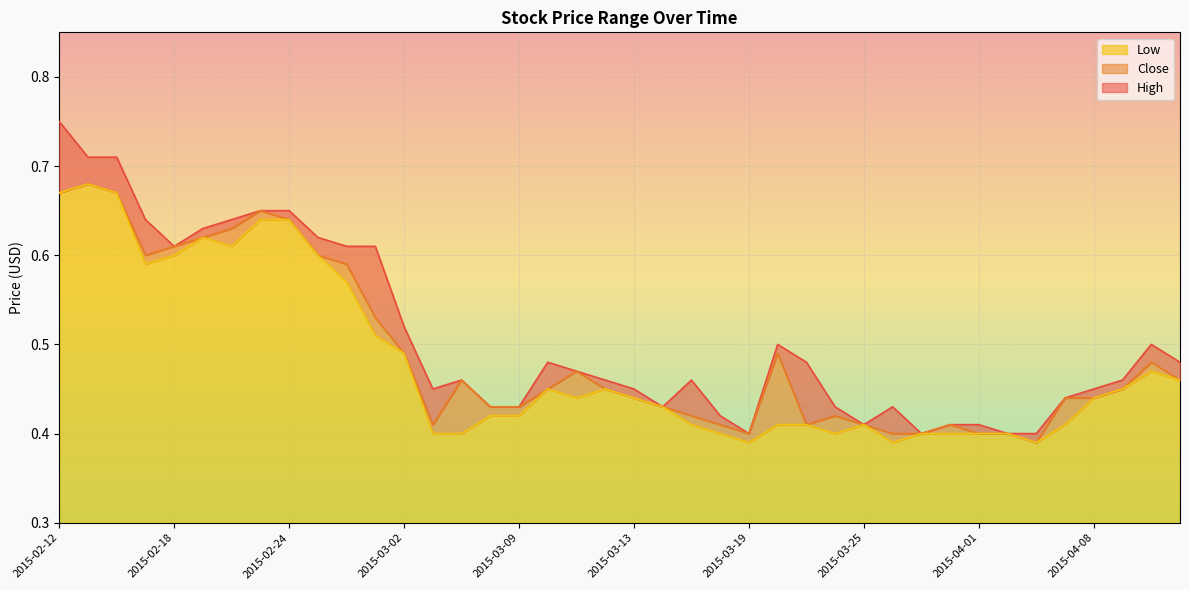

Reading left to right, transcribe all the data shown in this chart.

High: 0.8	0.7	0.7	0.6	0.6	0.6	0.6	0.7	0.7	0.6	0.6	0.6	0.5	0.5	0.5	0.4	0.4	0.5	0.5	0.5	0.5	0.4	0.5	0.4	0.4	0.5	0.5	0.4	0.4	0.4	0.4	0.4	0.4	0.4	0.4	0.4	0.5	0.5	0.5	0.5
Close: 0.7	0.7	0.7	0.6	0.6	0.6	0.6	0.7	0.6	0.6	0.6	0.5	0.5	0.4	0.5	0.4	0.4	0.5	0.5	0.5	0.4	0.4	0.4	0.4	0.4	0.5	0.4	0.4	0.4	0.4	0.4	0.4	0.4	0.4	0.4	0.4	0.4	0.5	0.5	0.5
Low: 0.7	0.7	0.7	0.6	0.6	0.6	0.6	0.6	0.6	0.6	0.6	0.5	0.5	0.4	0.4	0.4	0.4	0.5	0.4	0.5	0.4	0.4	0.4	0.4	0.4	0.4	0.4	0.4	0.4	0.4	0.4	0.4	0.4	0.4	0.4	0.4	0.4	0.5	0.5	0.5